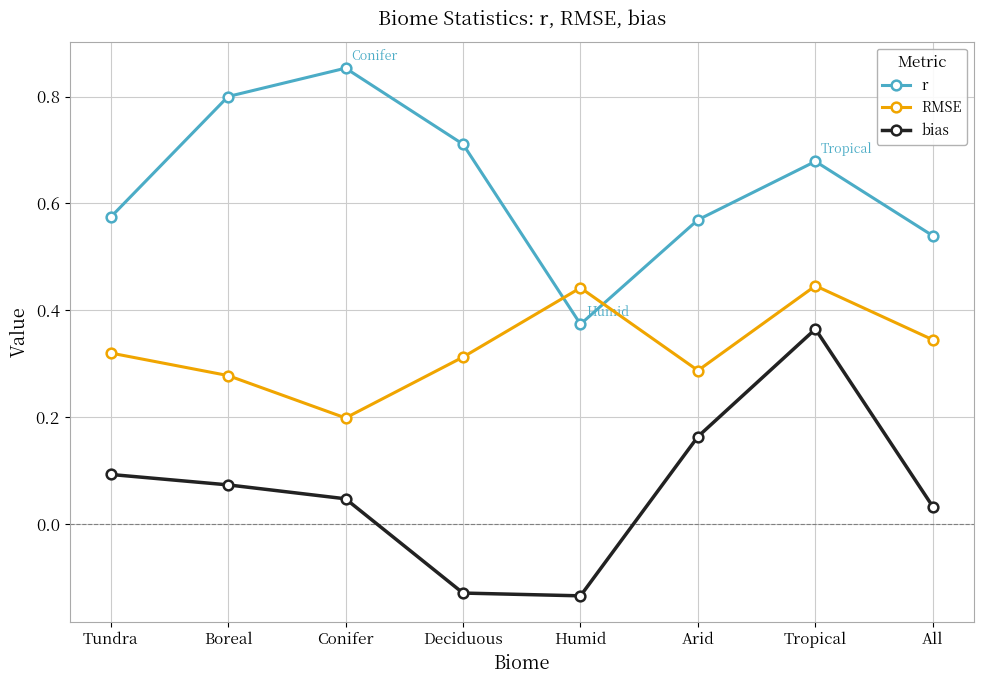

What is the label of the 2nd point from the left?

Boreal